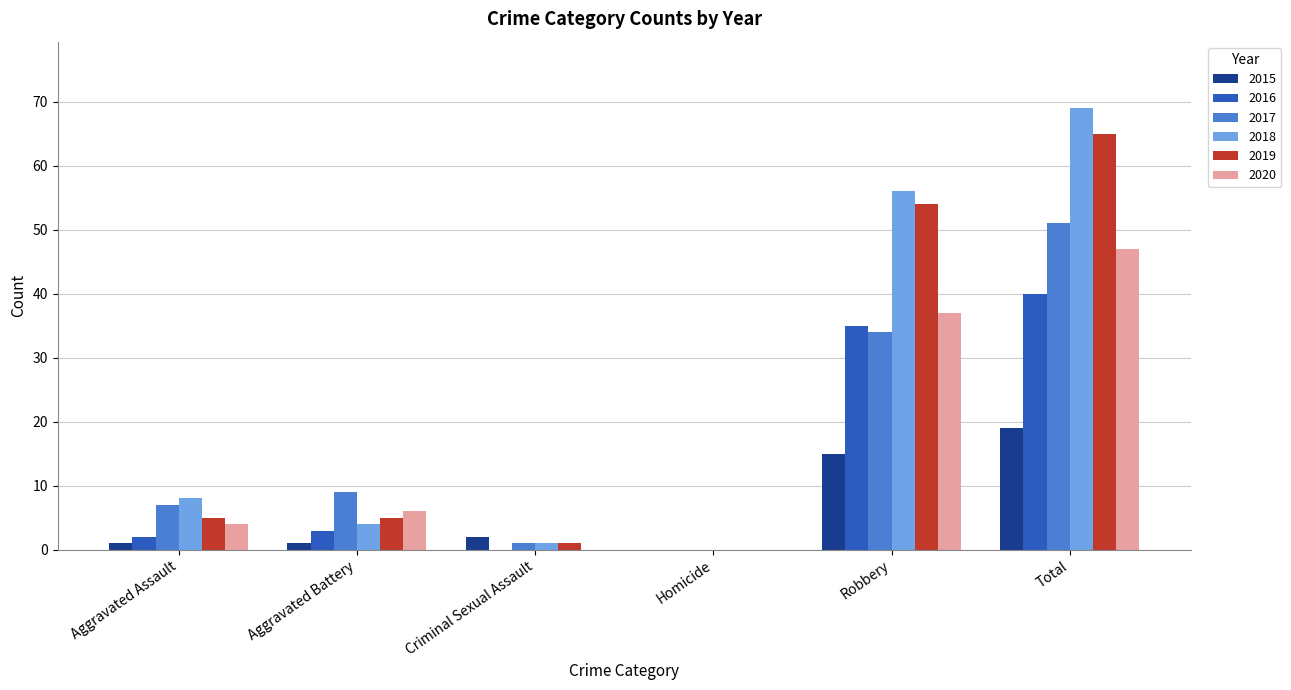

Read the 2018 value at Aggravated Assault.

8